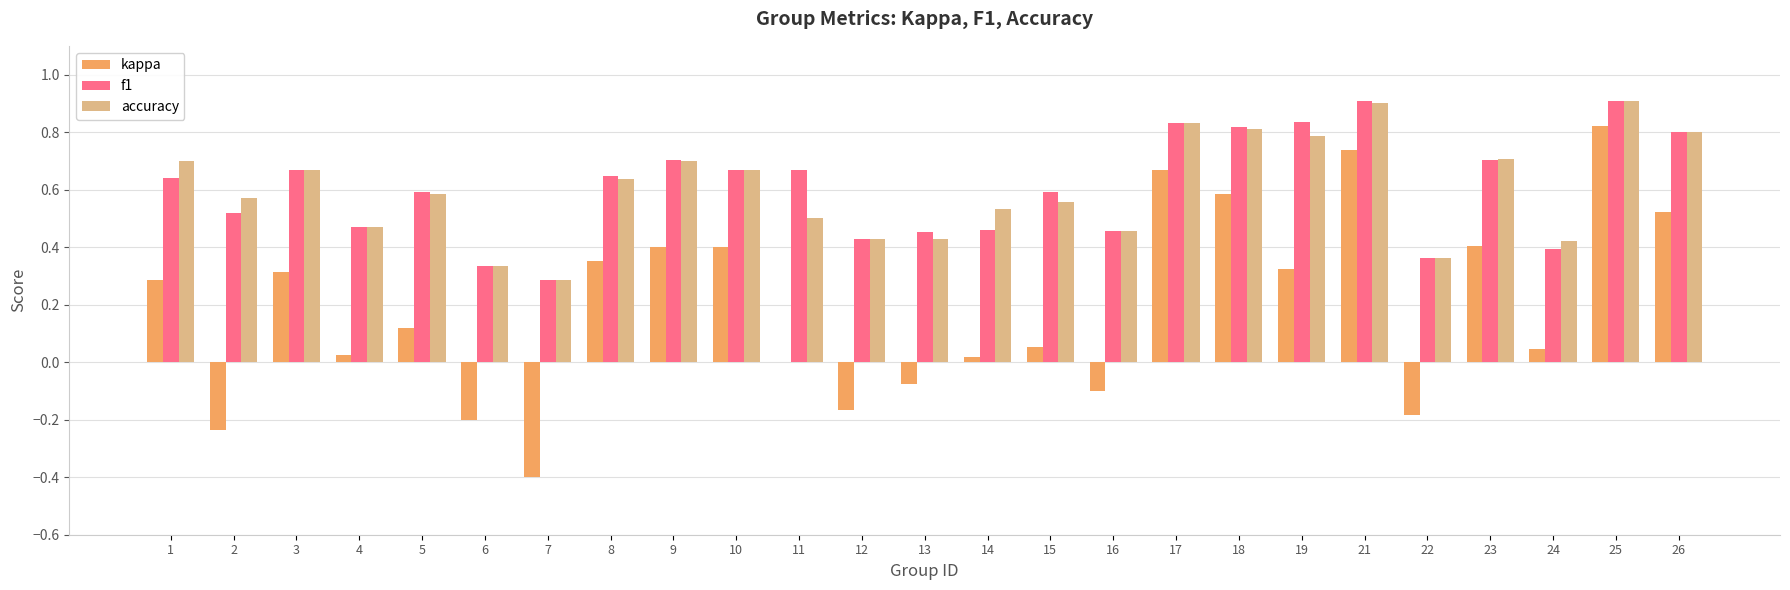

Which series has the largest range (max minus min)?

kappa